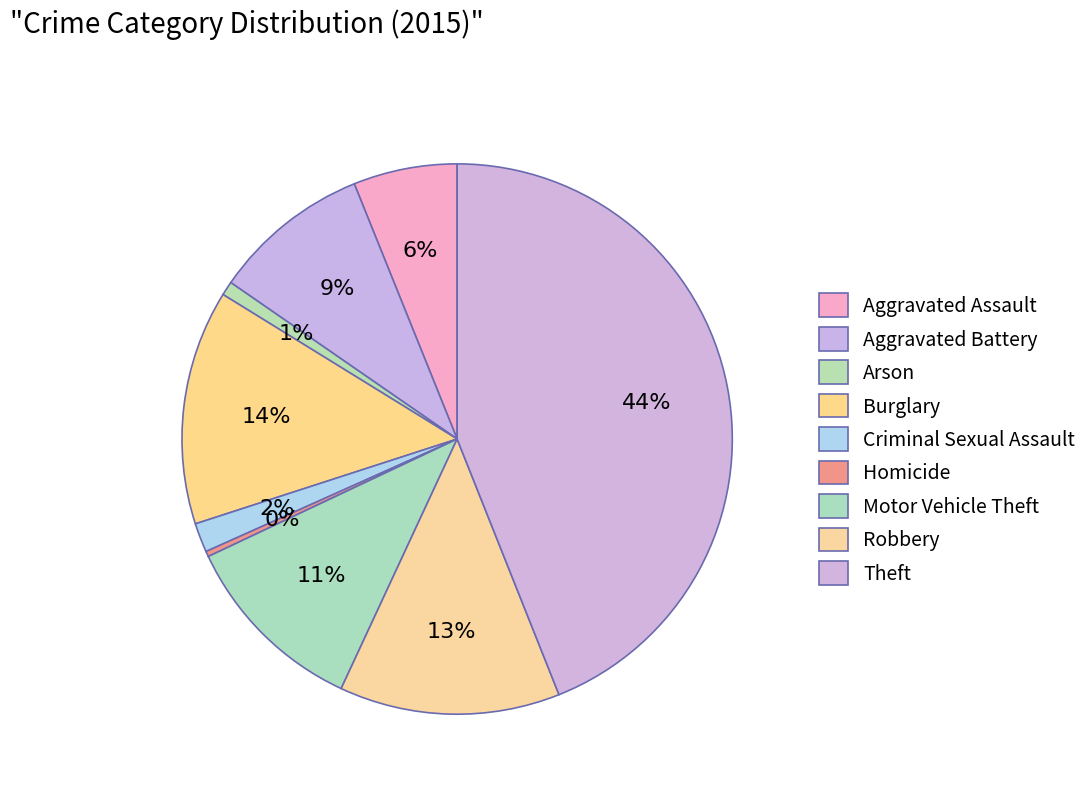

To the nearest percent, what is the combined percentage of Theft and Motor Vehicle Theft?

55%